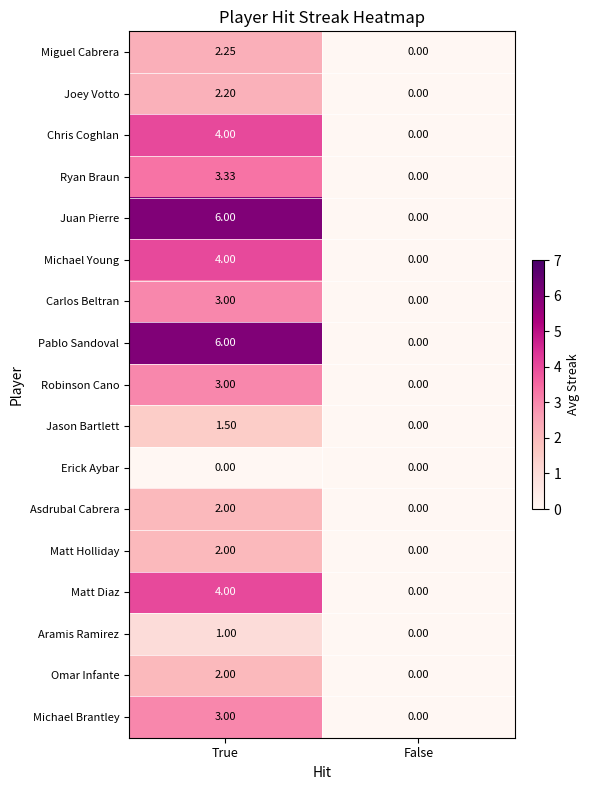

Which category has the lowest value in the Matt Holliday series?

False